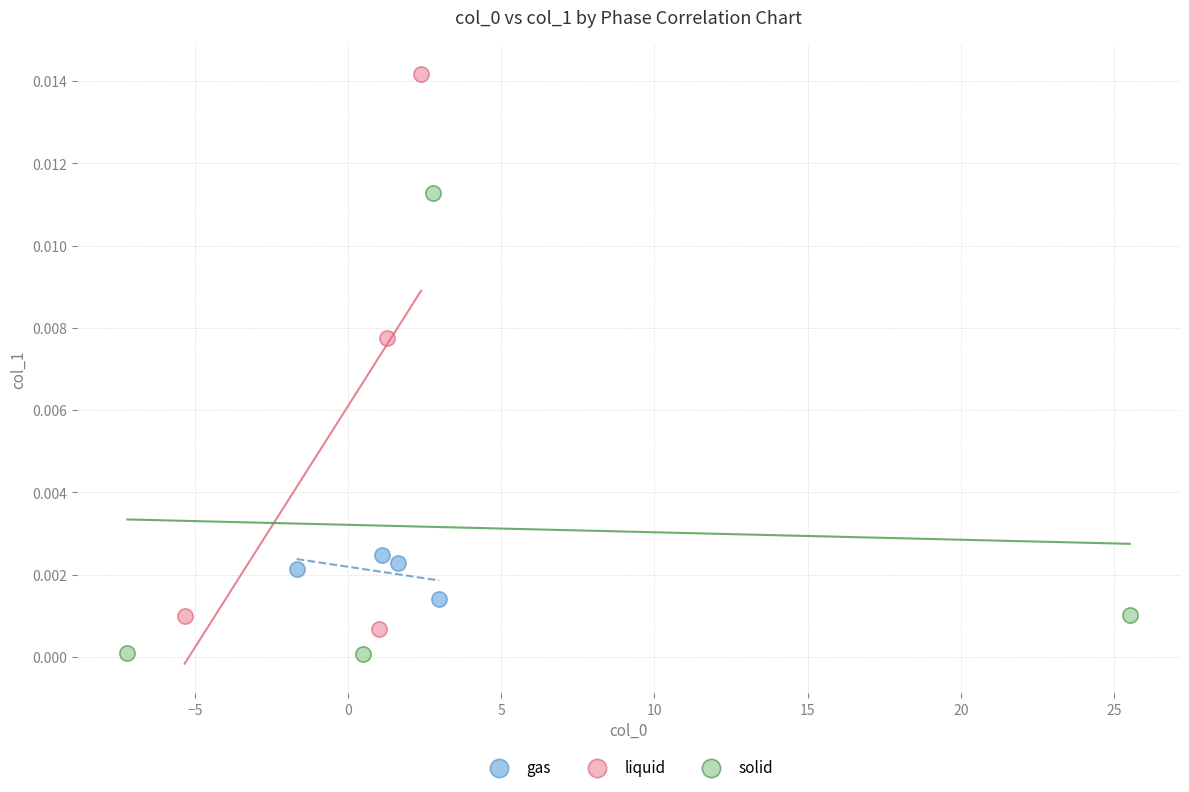

Which series reaches the minimum Y coordinate?

solid